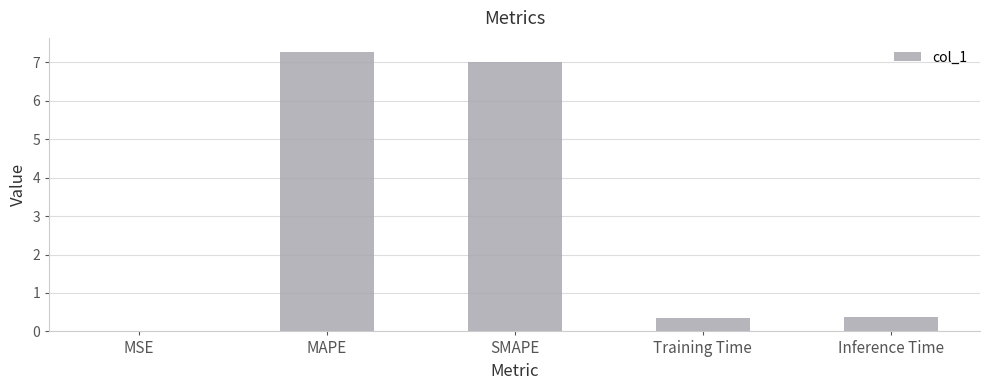

True or false: the data shows 11.2 at MAPE.

False